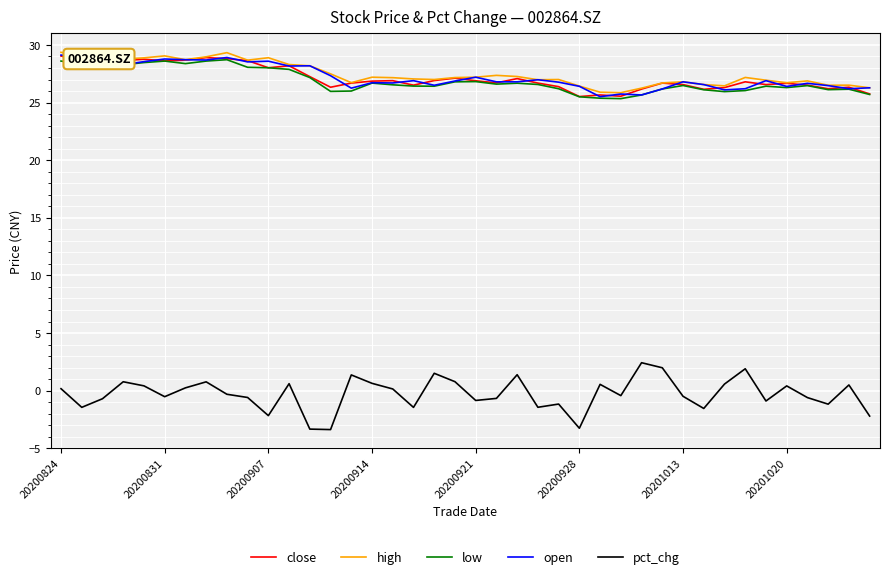

Which series has the widest spread of values?

pct_chg